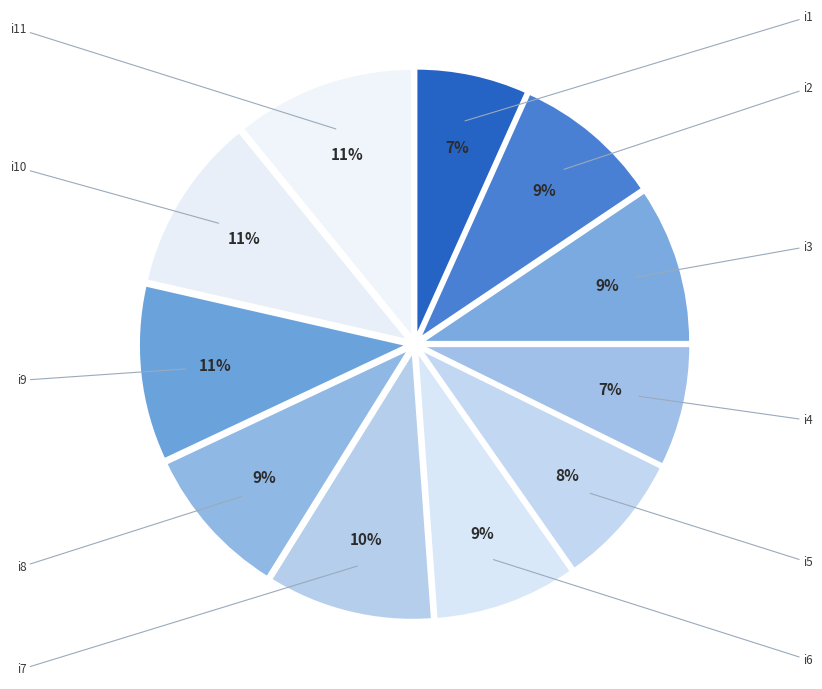

How many slices are in this pie chart?

11